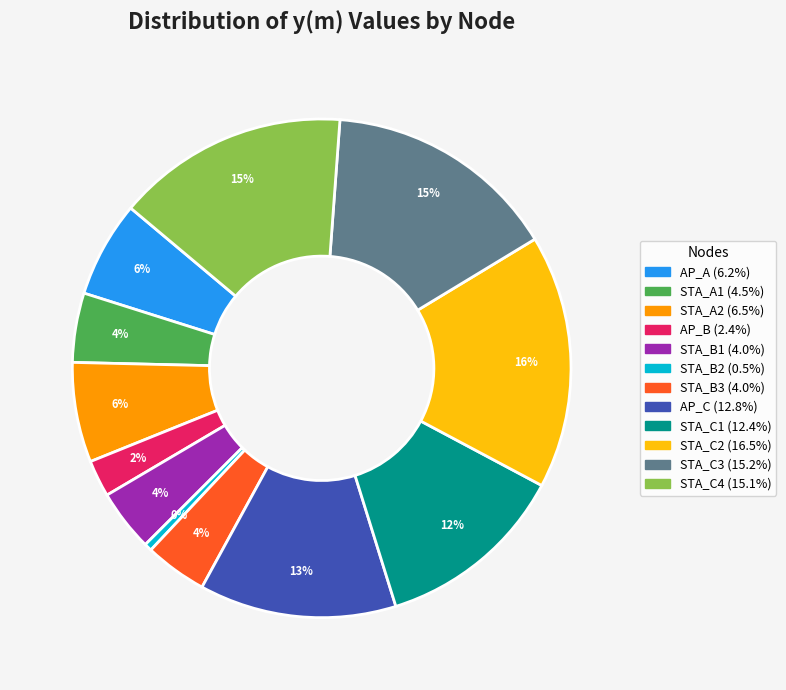

To the nearest percent, what is the average slice percentage?

8%